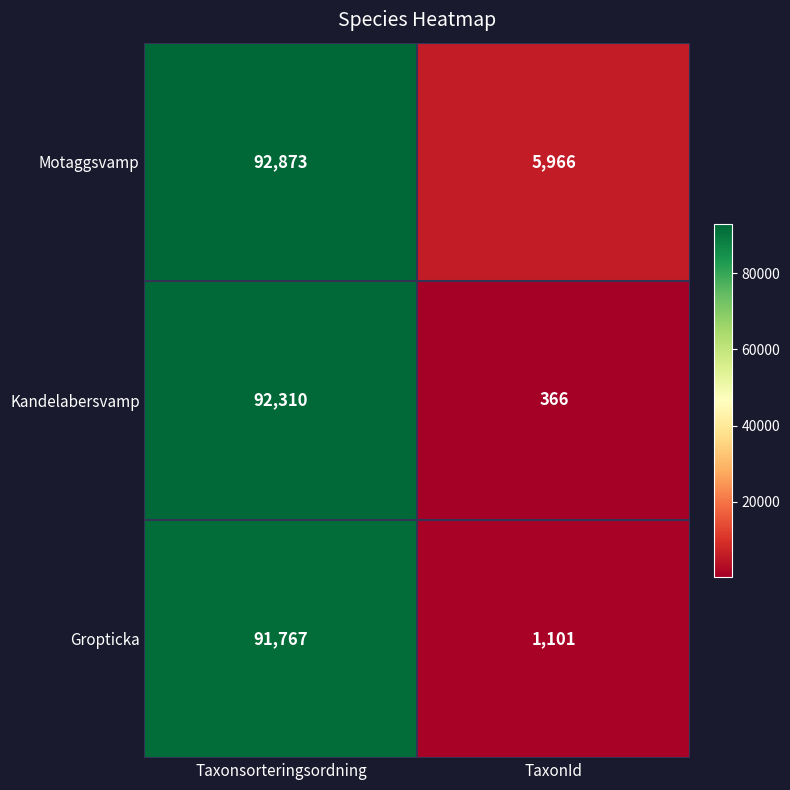

What is the sum of all Gropticka values?

92868